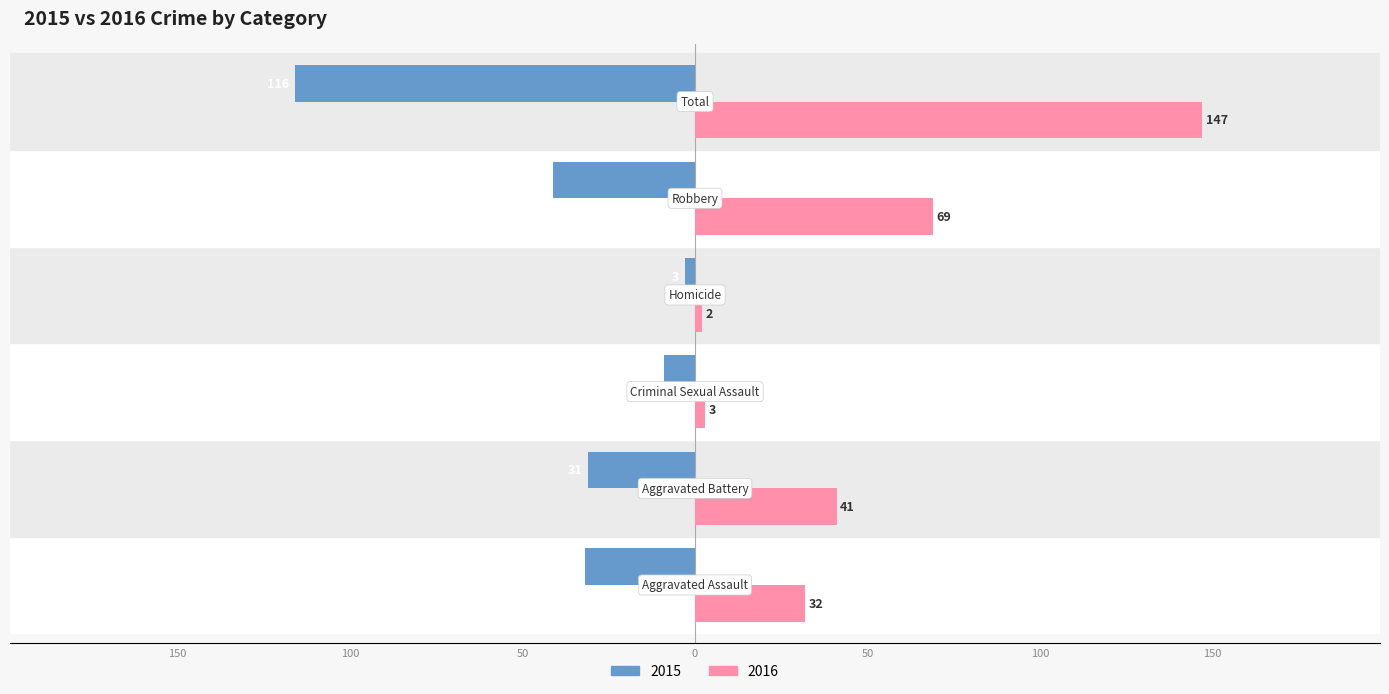

At which category does the chart reach its peak across all series?

Total